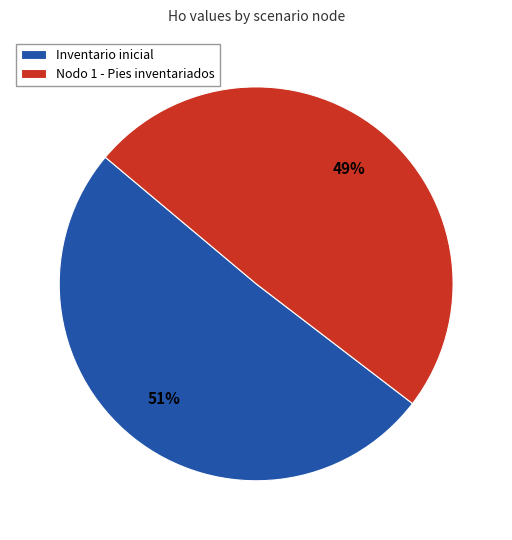

True or false: Inventario inicial accounts for 51% of the total.

True